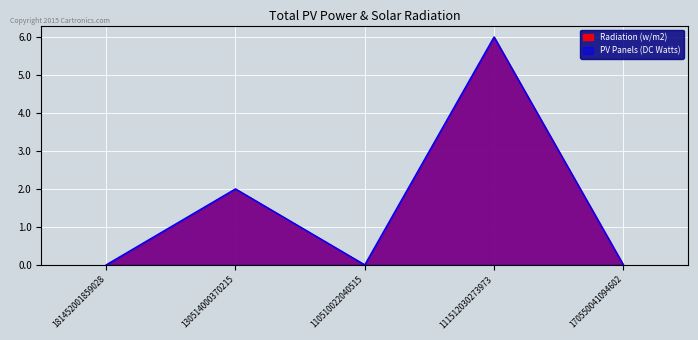

What is the difference between the maximum and minimum values?

6